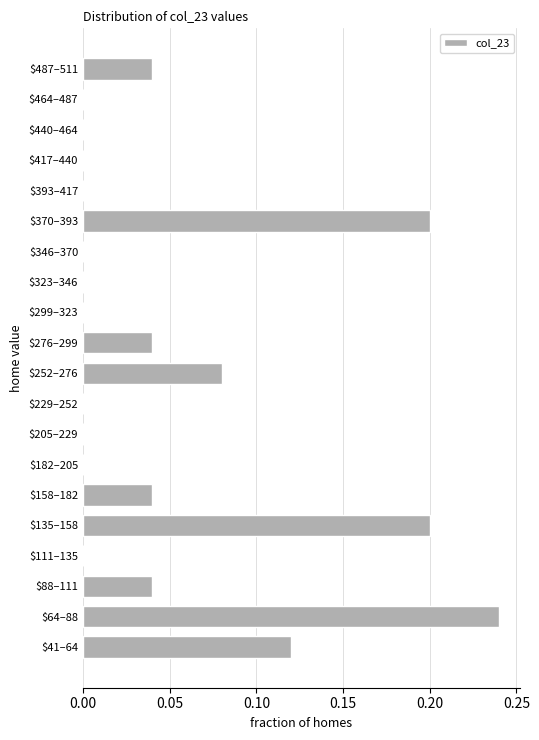

True or false: the data shows 0.0 at $276–299.

True